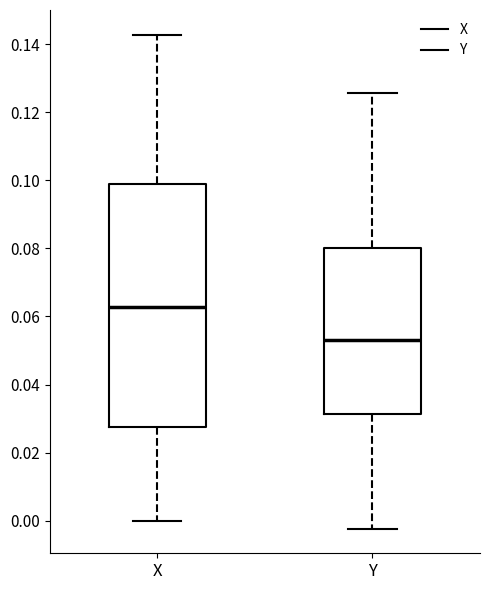

Reading left to right, transcribe this box plot: for each box, give where its median line is, the range the box spans, and where its two whiskers end, as read against the y-axis. The values are not printed on the chart, so give them approximately, as read against the axis.

X: median 0.062, box 0.028 to 0.098, whiskers 0.000 to 0.142
Y: median 0.052, box 0.032 to 0.080, whiskers -0.002 to 0.126